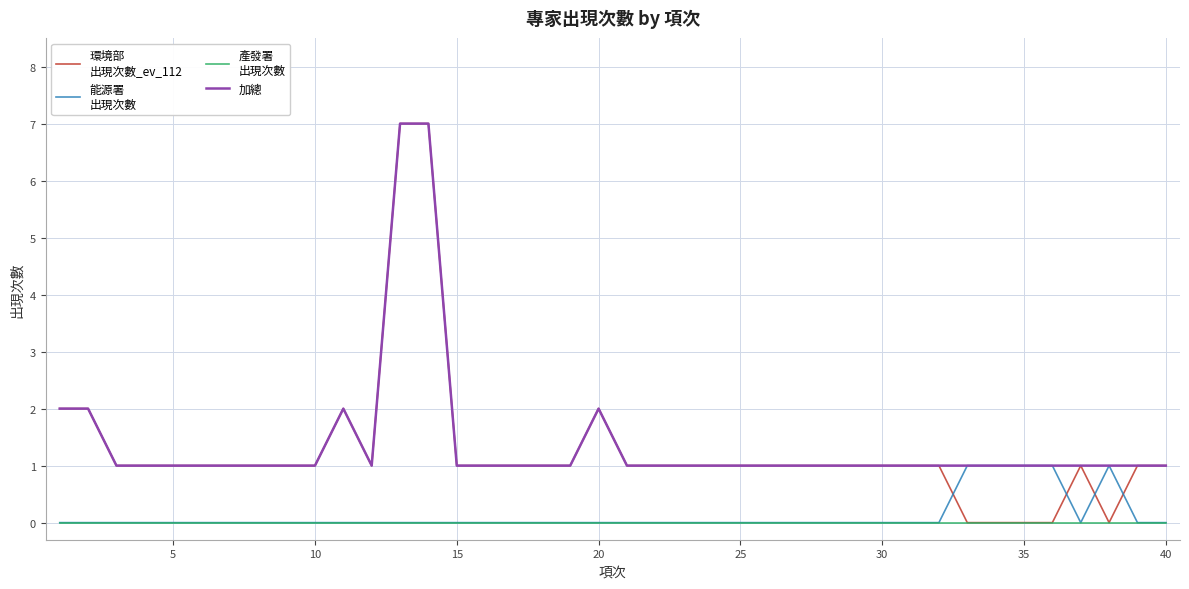

What is the greatest value displayed?

7